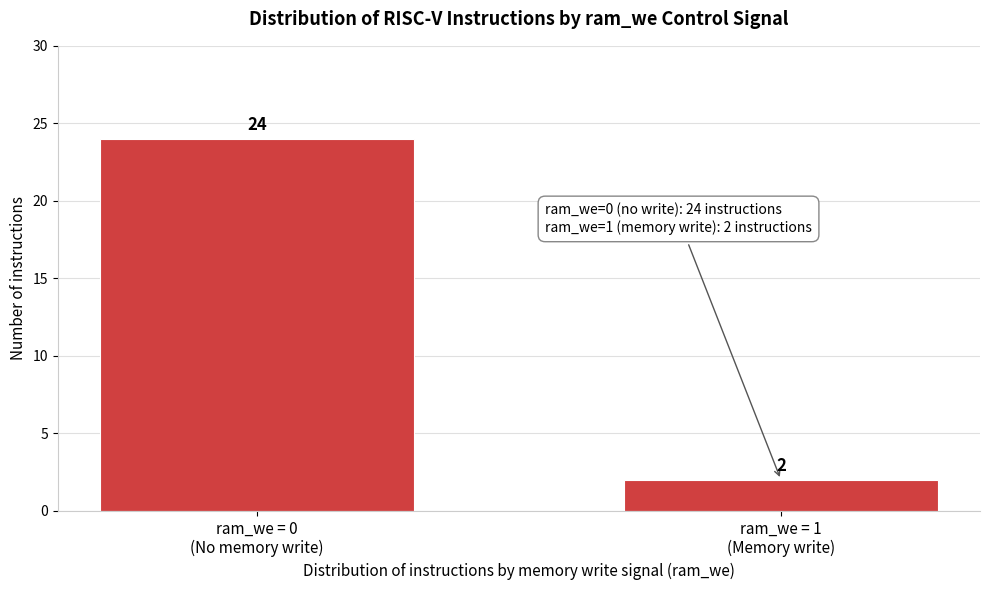

Reading left to right, transcribe all the data shown in this chart.

24	2